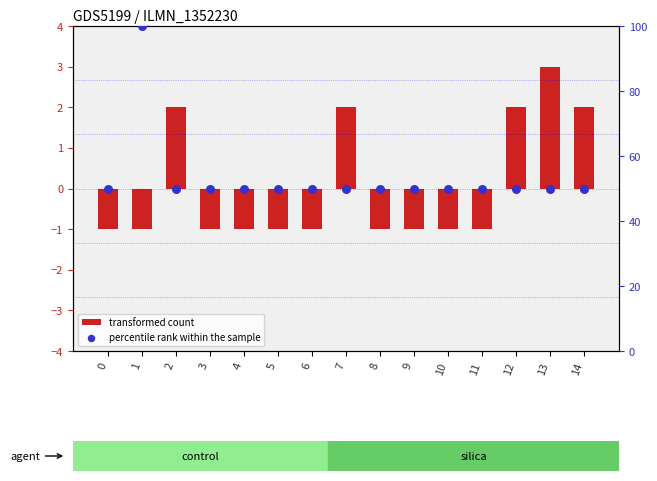

What is the total value across all series at 12?

52